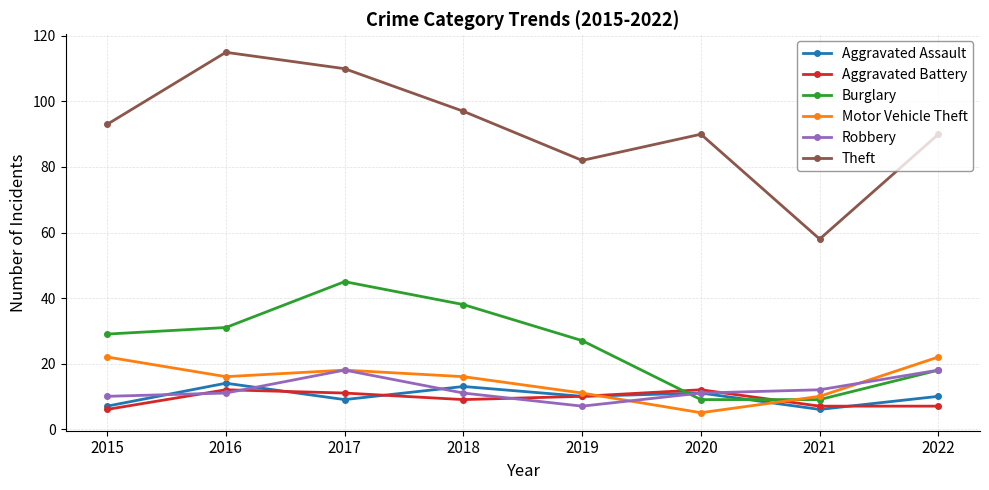

Reading right to left, what are all the values shown in this chart?

Aggravated Assault: 2022=10	2021=6	2020=11	2019=10	2018=13	2017=9	2016=14	2015=7
Aggravated Battery: 2022=7	2021=7	2020=12	2019=10	2018=9	2017=11	2016=12	2015=6
Burglary: 2022=18	2021=9	2020=9	2019=27	2018=38	2017=45	2016=31	2015=29
Motor Vehicle Theft: 2022=22	2021=10	2020=5	2019=11	2018=16	2017=18	2016=16	2015=22
Robbery: 2022=18	2021=12	2020=11	2019=7	2018=11	2017=18	2016=11	2015=10
Theft: 2022=90	2021=58	2020=90	2019=82	2018=97	2017=110	2016=115	2015=93